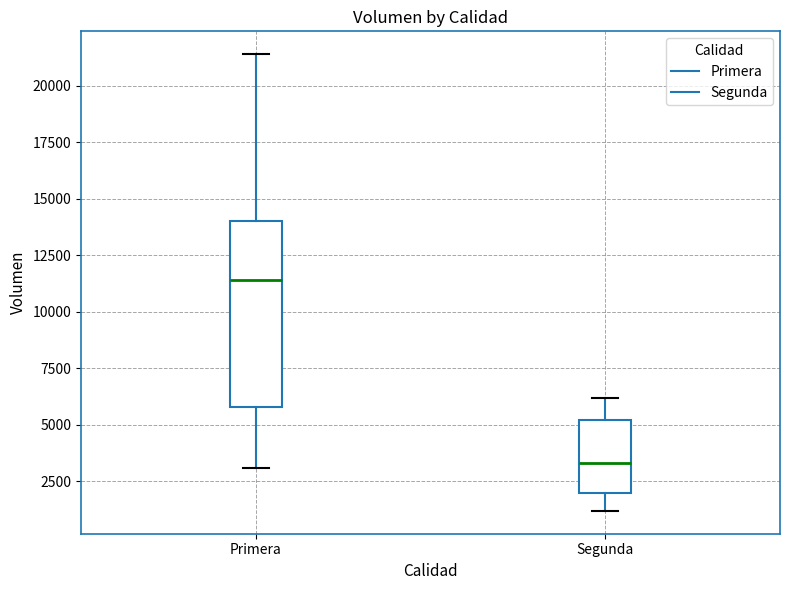

Reading left to right, read every box against the y-axis: the position of its median line, the range the box covers, and the ends of its whiskers. The values are not printed on the chart, so give them approximately, as read against the axis.

Primera: median 11500, box 6000 to 14000, whiskers 3000 to 21500
Segunda: median 3500, box 2000 to 5000, whiskers 1000 to 6000